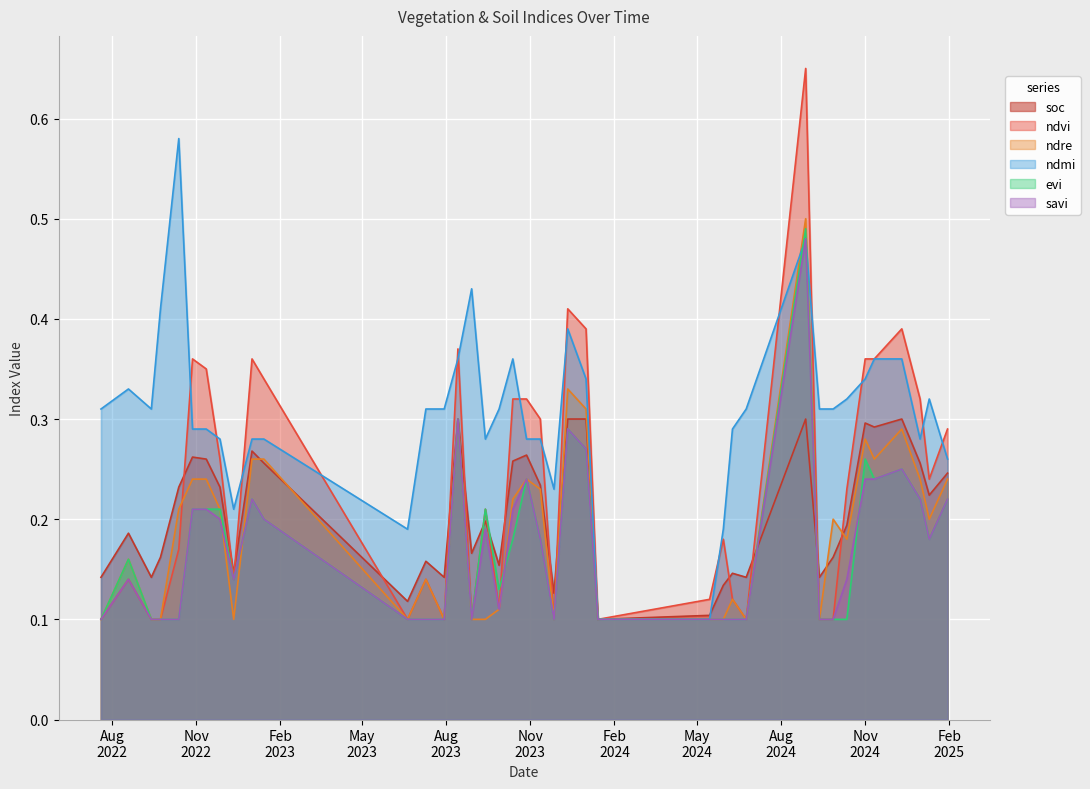

How many lines are shown in the chart?

6